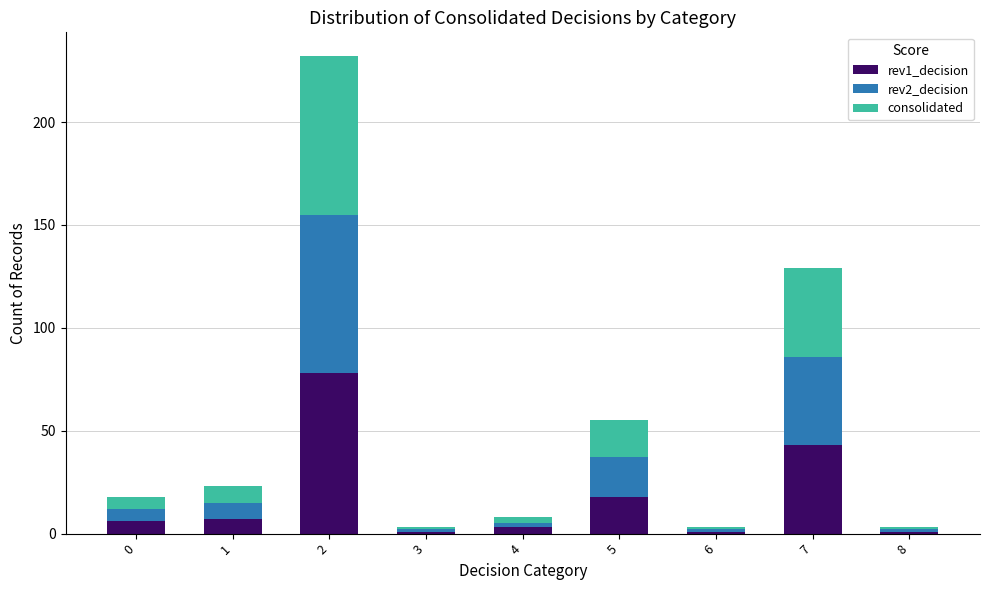

The rev1_decision series shows 18 at 5. True or false?

True